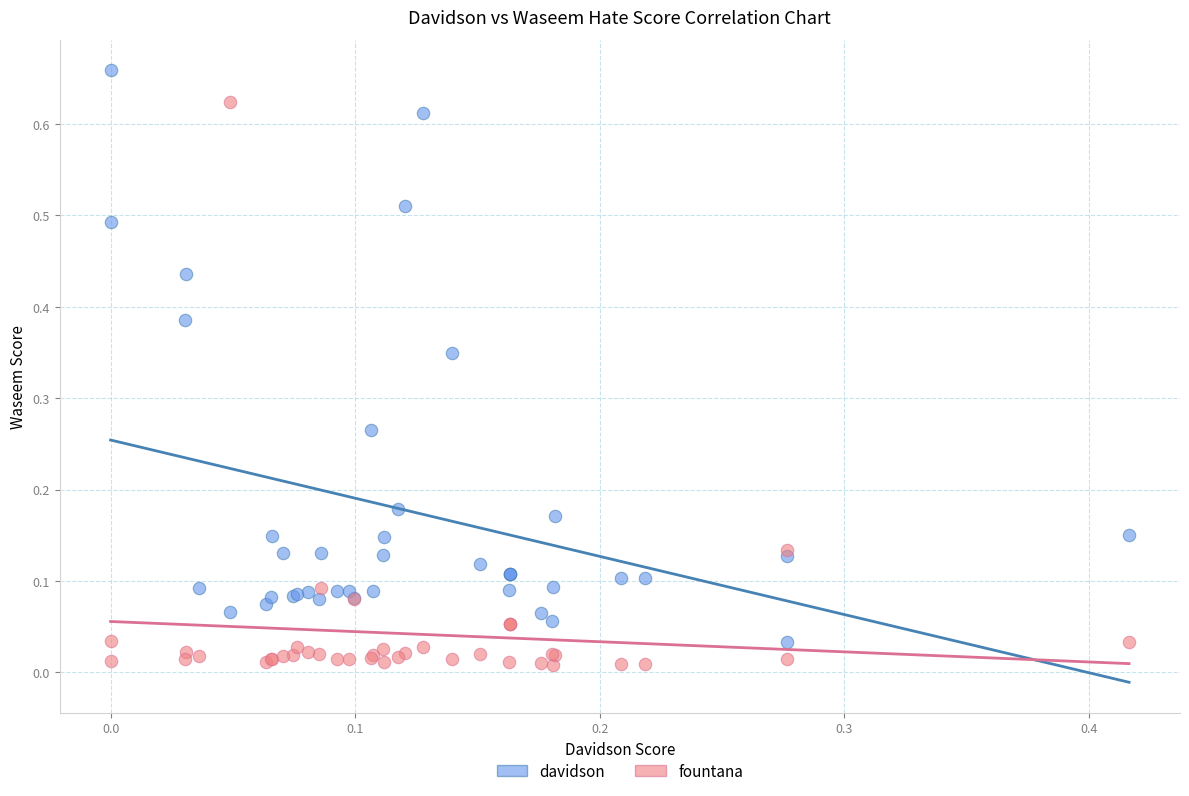

Which series reaches the maximum Y coordinate?

davidson